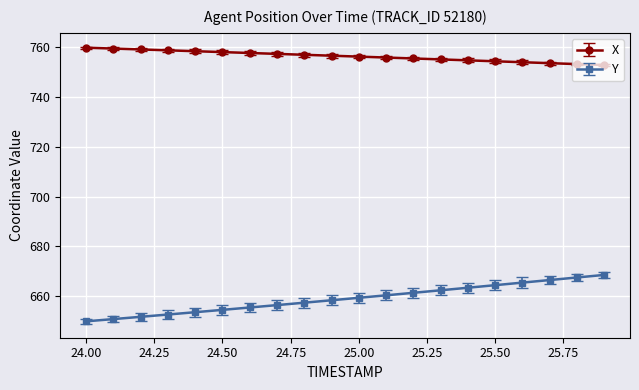

Does the chart have visible grid lines?

Yes